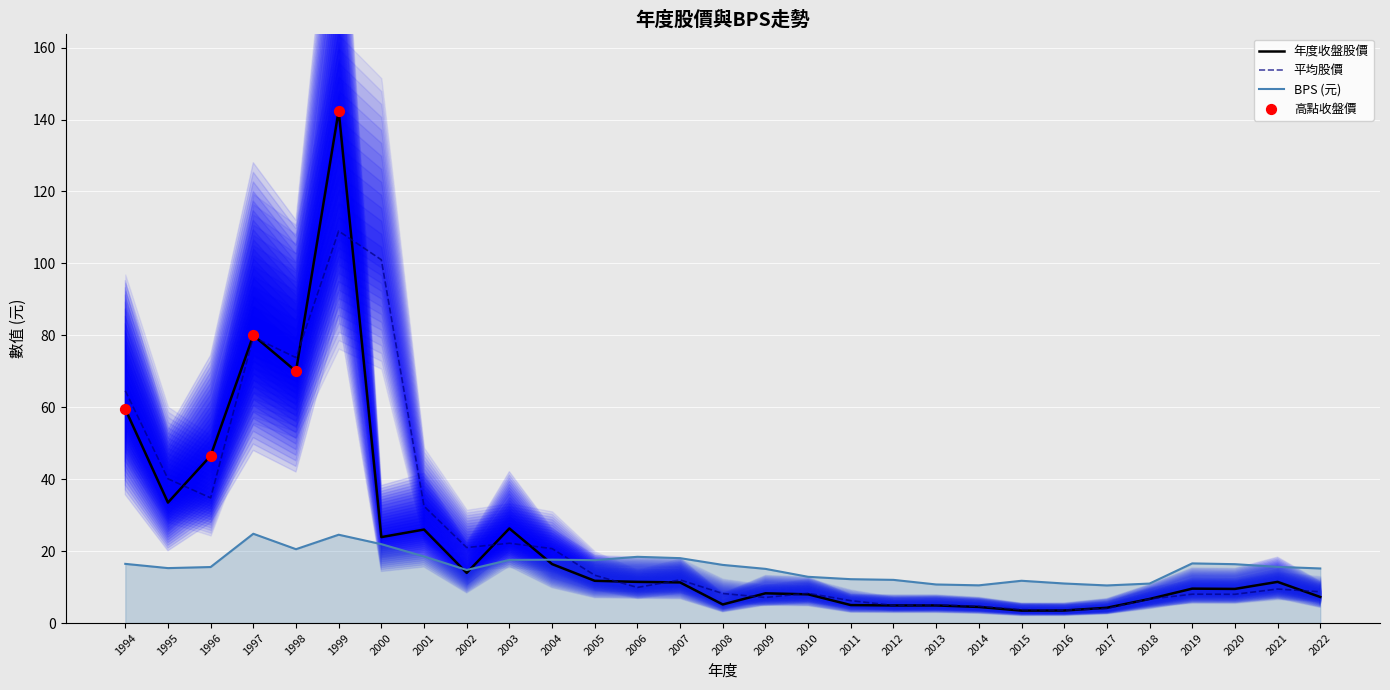

Which series has the widest spread of Y values?

年度收盤股價